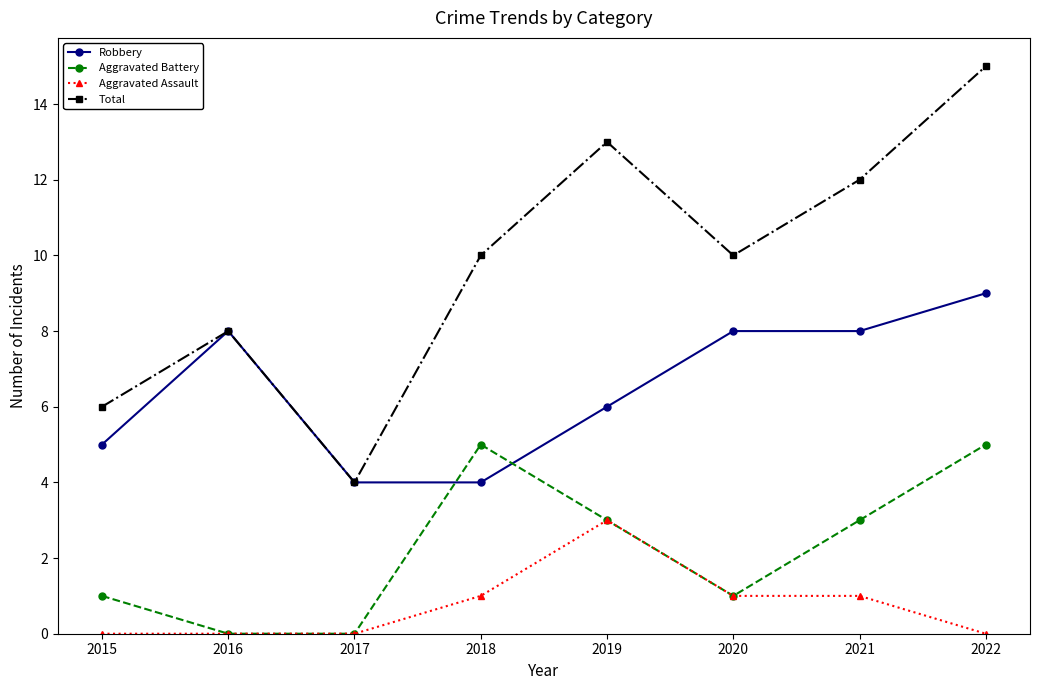

List the series in order of their peak value, highest first.

Total, Robbery, Aggravated Battery, Aggravated Assault